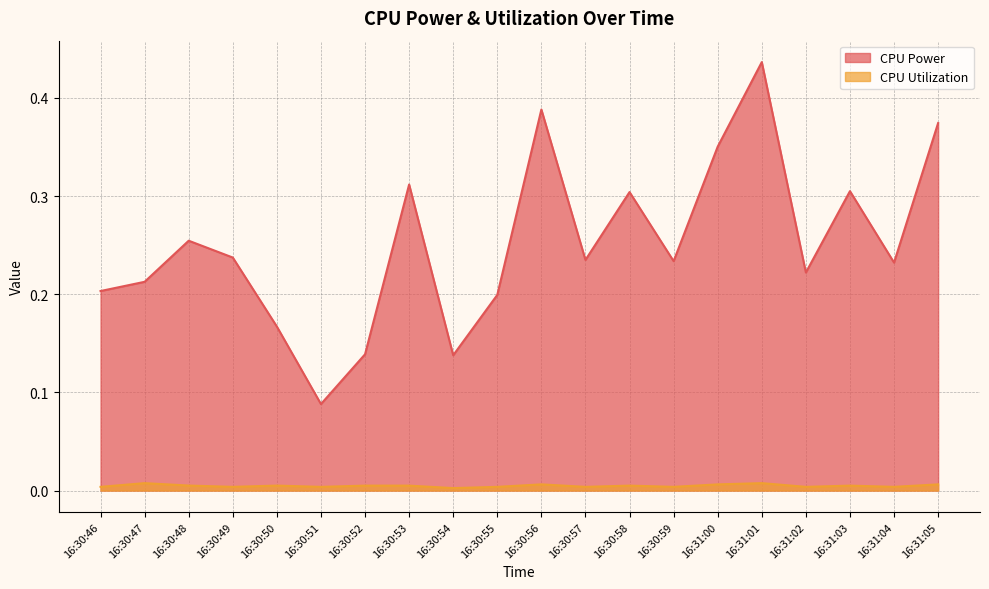

The value of CPU Power at 16:31:04 is 0.2. True or false?

False